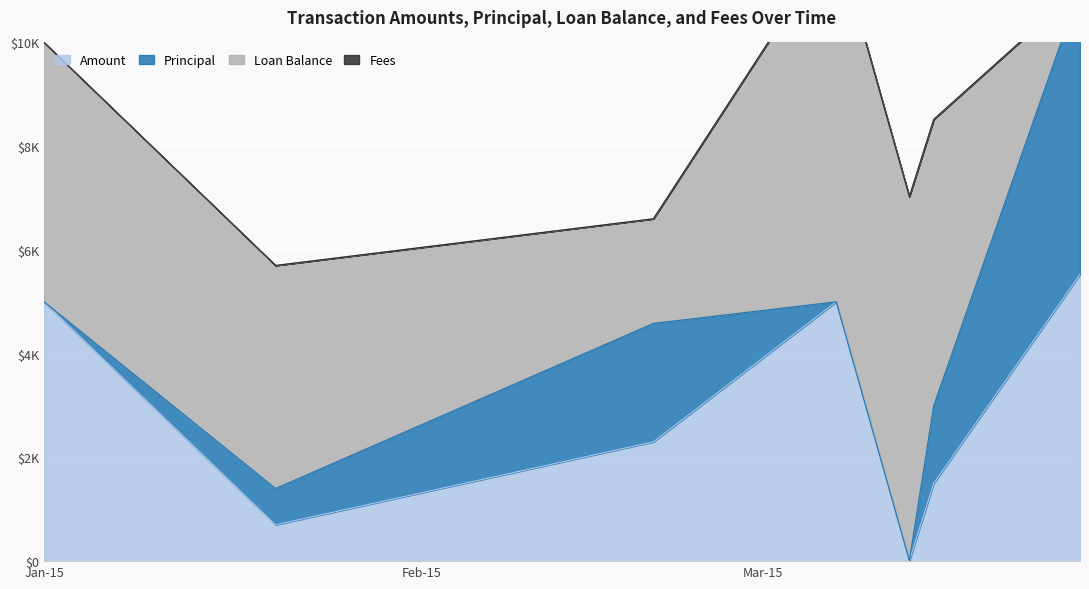

What is the difference between the highest and lowest values at 2015-02-20?

2300.0